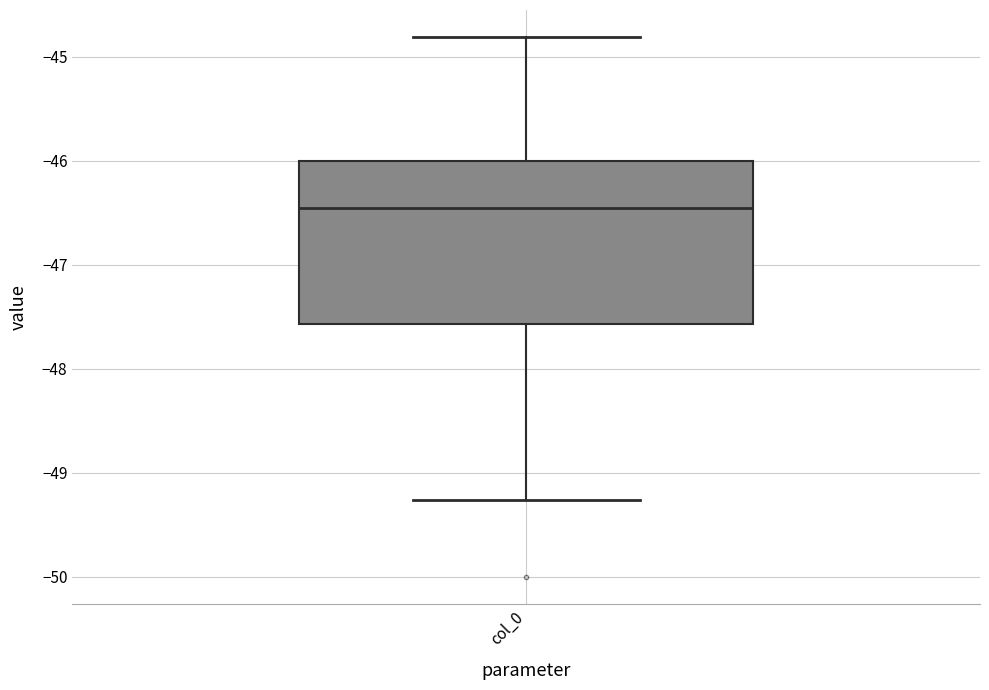

Transcribe this box plot: give where the median line is, the range the box spans, and where the two whiskers end, as read against the y-axis. The values are not printed on the chart, so give them approximately, as read against the axis.

median -46.5, box -47.6 to -46.0, whiskers -49.3 to -44.8